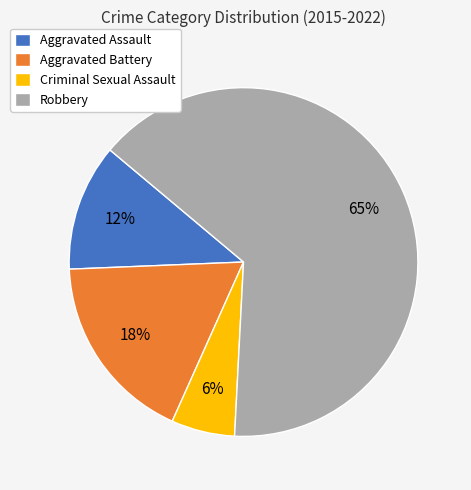

The Aggravated Assault slice represents 1% of the pie. True or false?

False